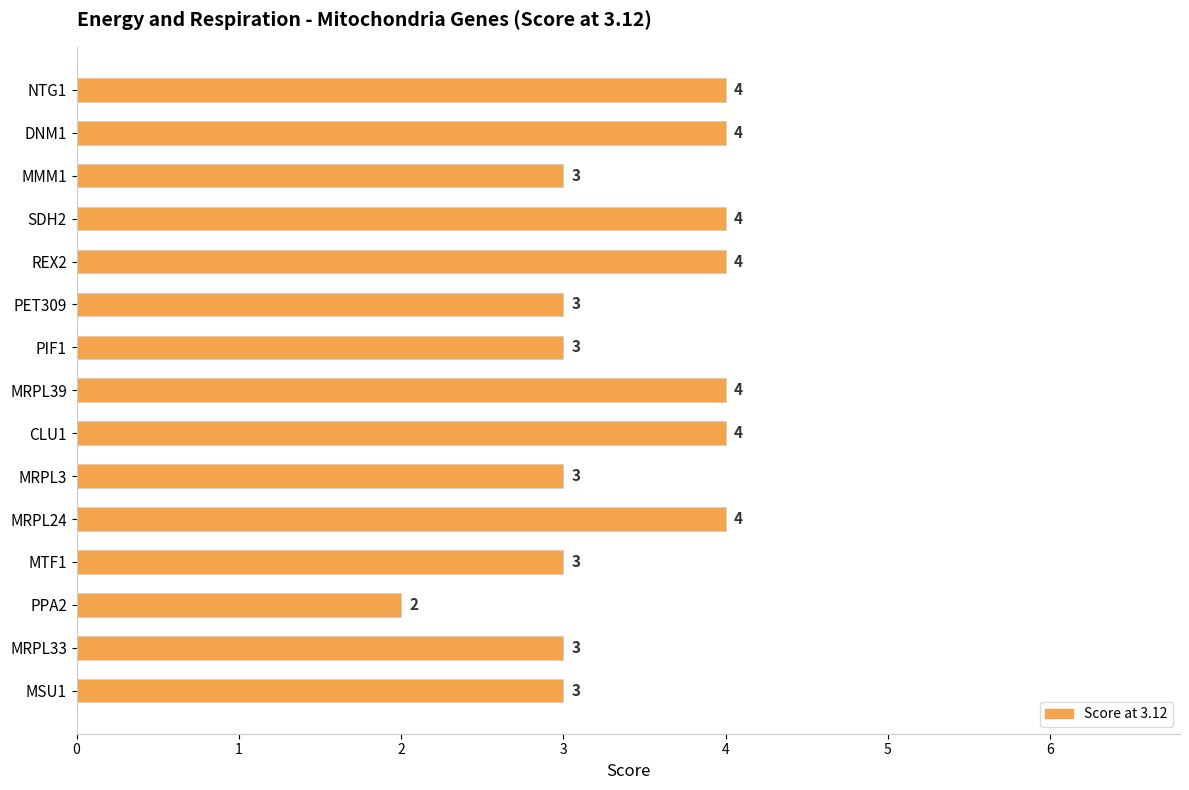

True or false: the data shows 4 at NTG1.

True